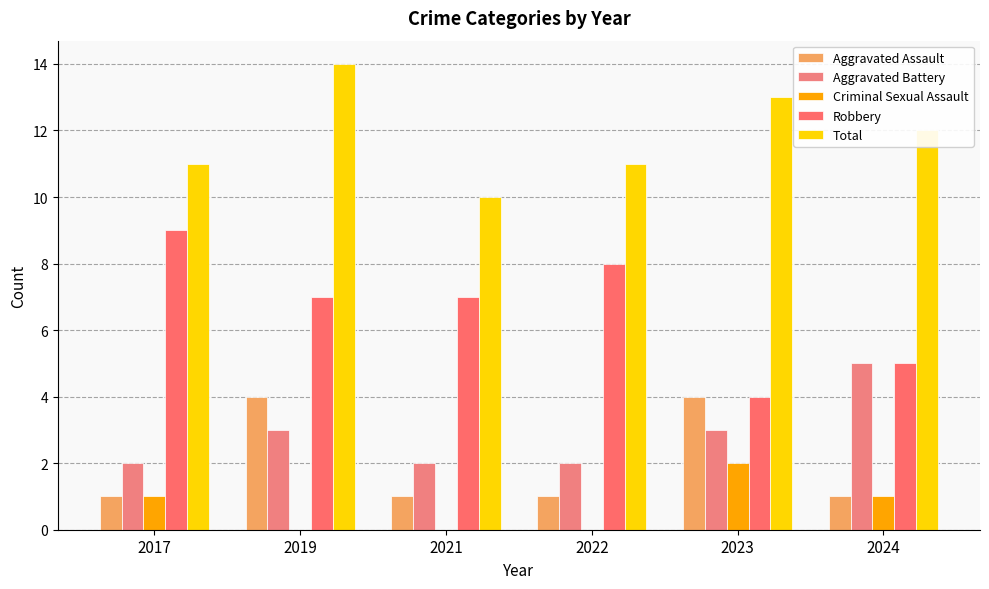

Are the bars horizontal?

No